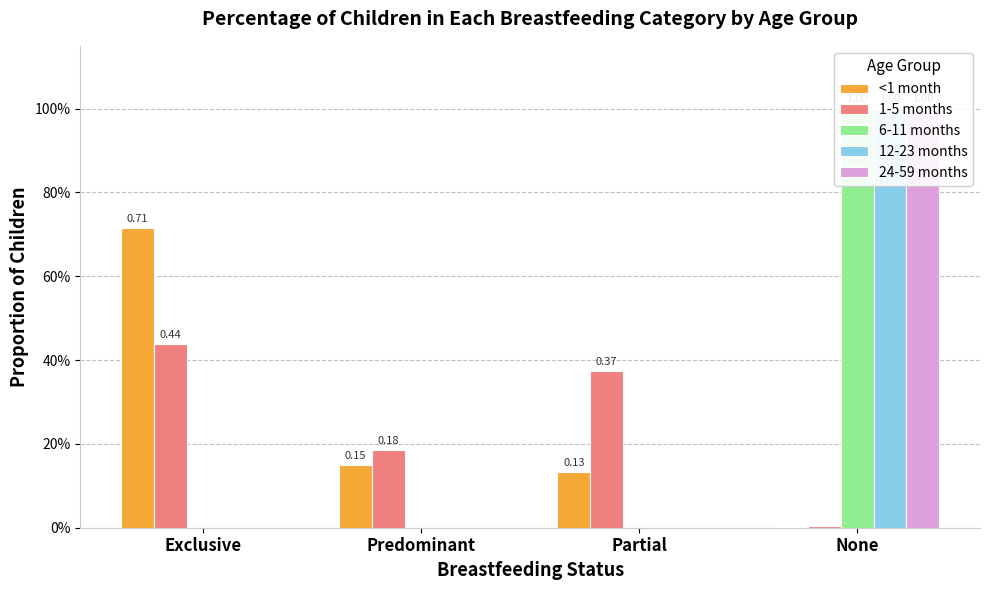

Reading left to right, what are all the values shown in this chart?

<1 month: Exclusive=0.7	Predominant=0.2	Partial=0.1	None=0.0
1-5 months: Exclusive=0.4	Predominant=0.2	Partial=0.4	None=0.0
6-11 months: Exclusive=0.0	Predominant=0.0	Partial=0.0	None=1.0
12-23 months: Exclusive=0.0	Predominant=0.0	Partial=0.0	None=1.0
24-59 months: Exclusive=0.0	Predominant=0.0	Partial=0.0	None=1.0